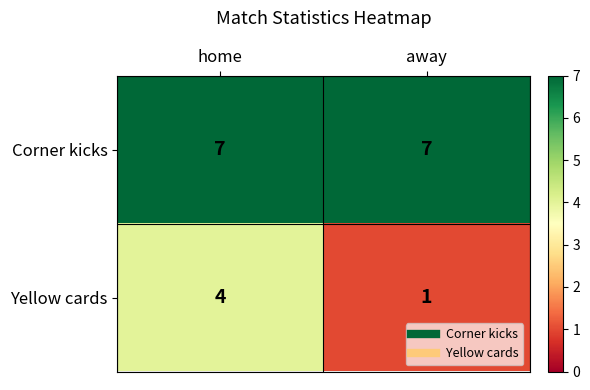

At which category is the sum across all series the highest?

home